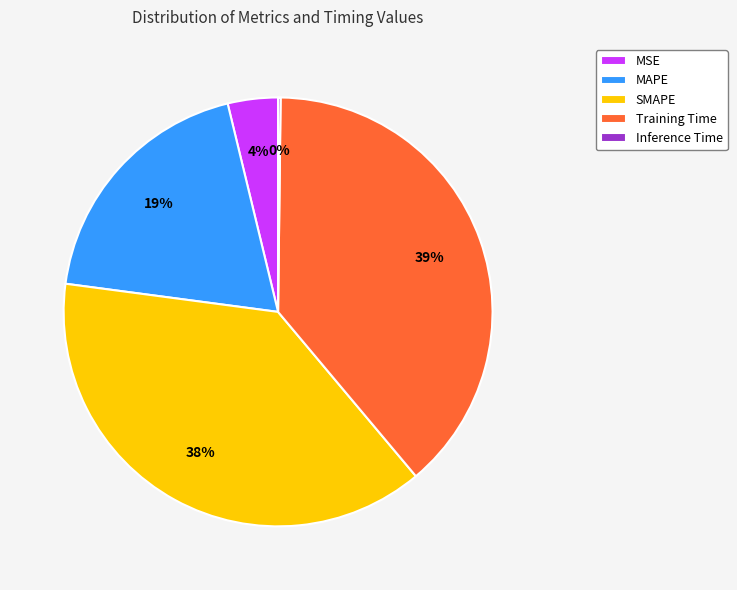

Which has a higher value, SMAPE or MSE?

SMAPE